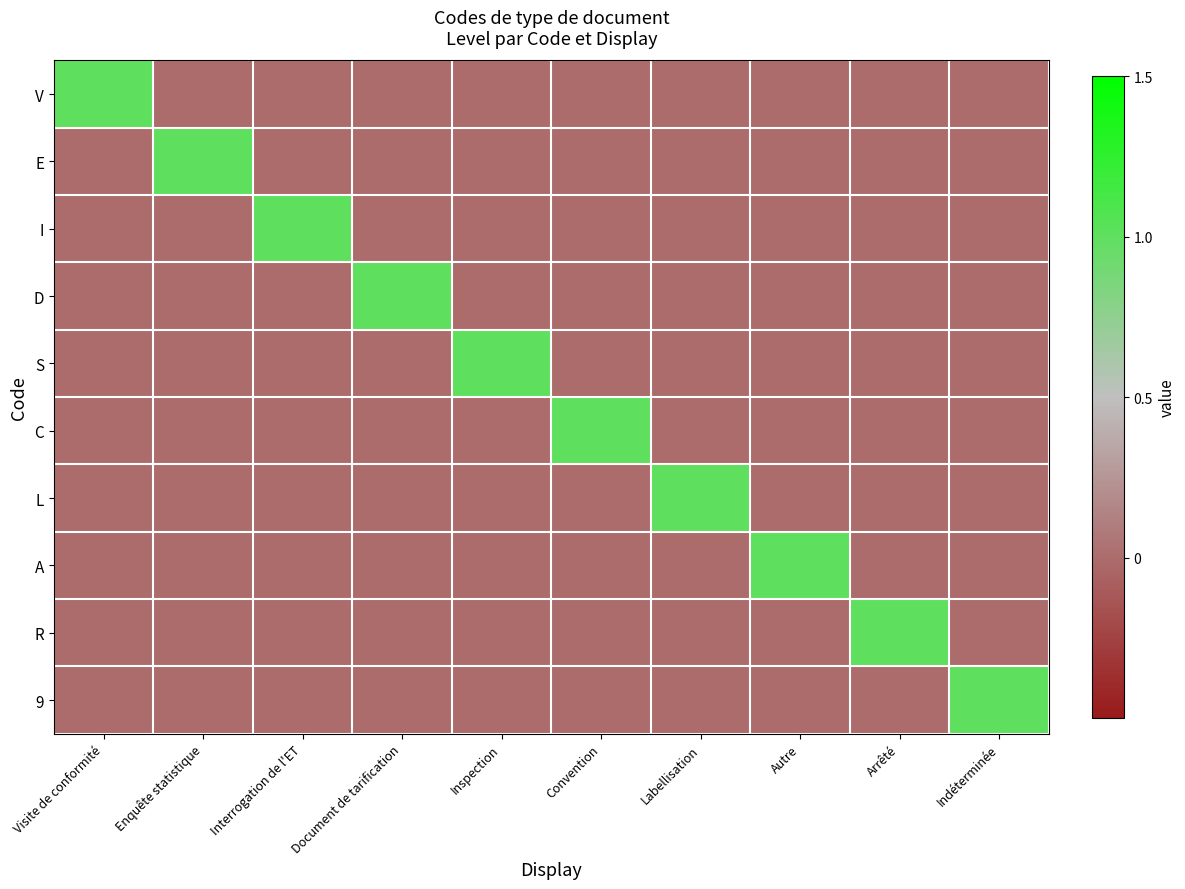

Which has a higher value, Arrêté or Interrogation de l'ET?

Arrêté